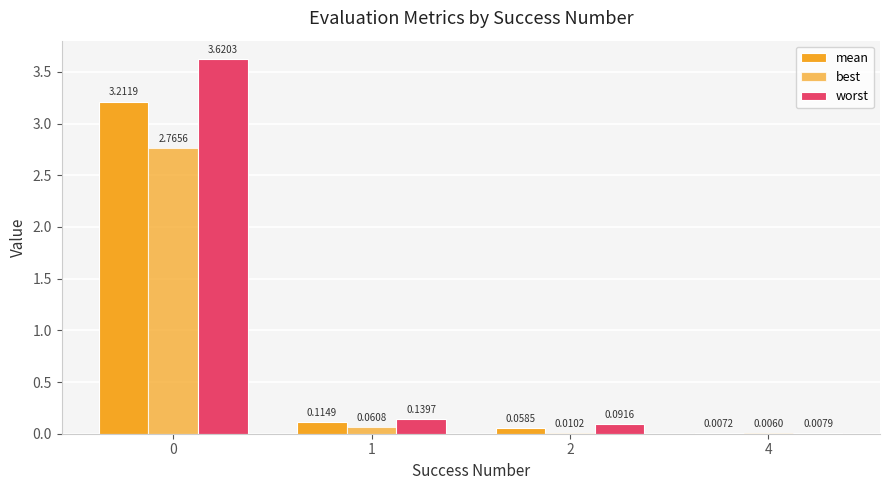

Reading right to left, extract all data points from this chart.

mean: 0.0	0.1	0.1	3.2
best: 0.0	0.0	0.1	2.8
worst: 0.0	0.1	0.1	3.6